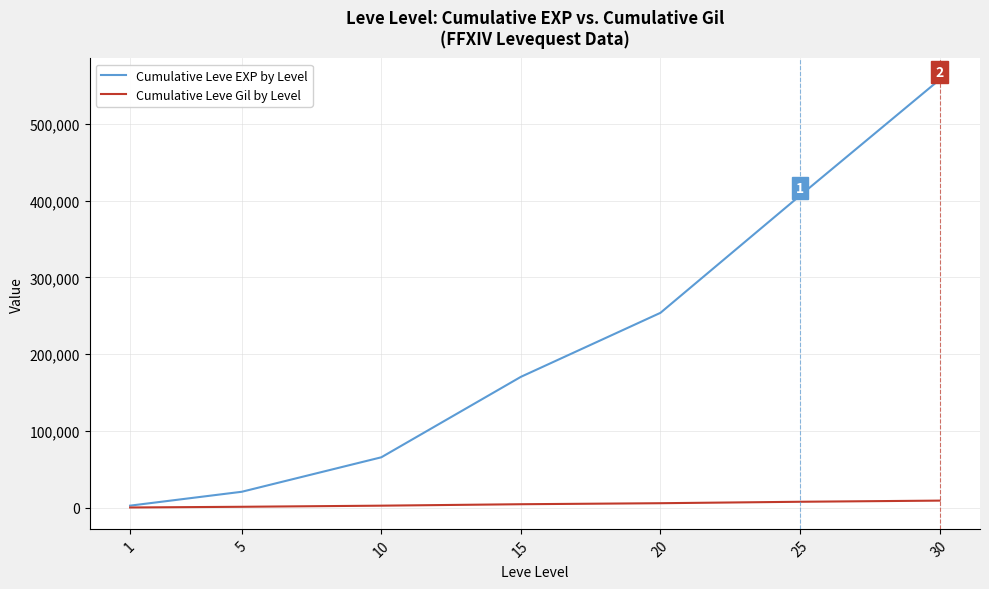

What is the sum of all Cumulative Leve EXP by Level values?

1478217